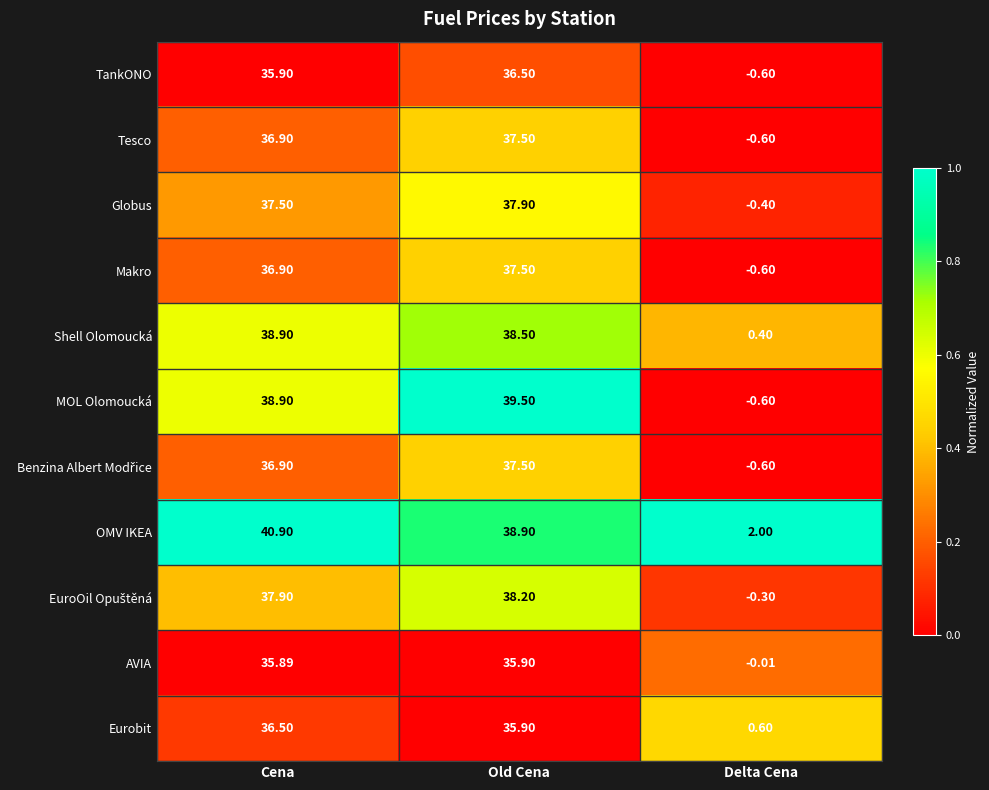

Which category has the highest value in the Globus series?

Old Cena